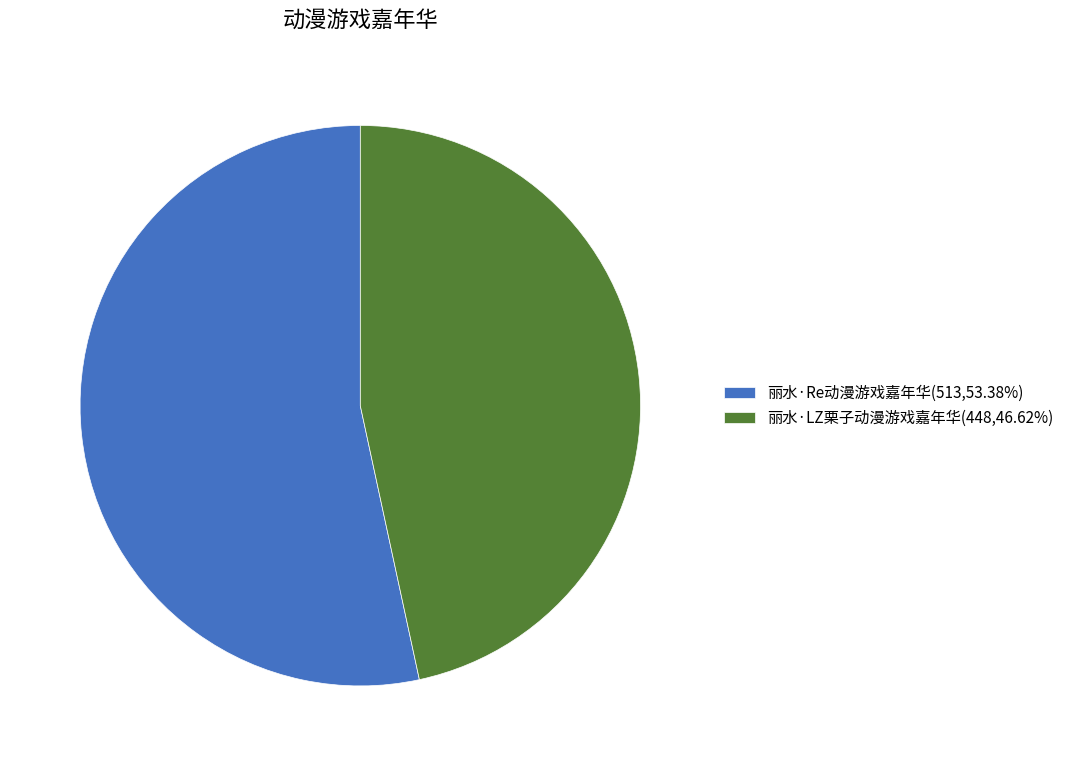

The 丽水·LZ栗子动漫游戏嘉年华 slice represents 47% of the pie. True or false?

True